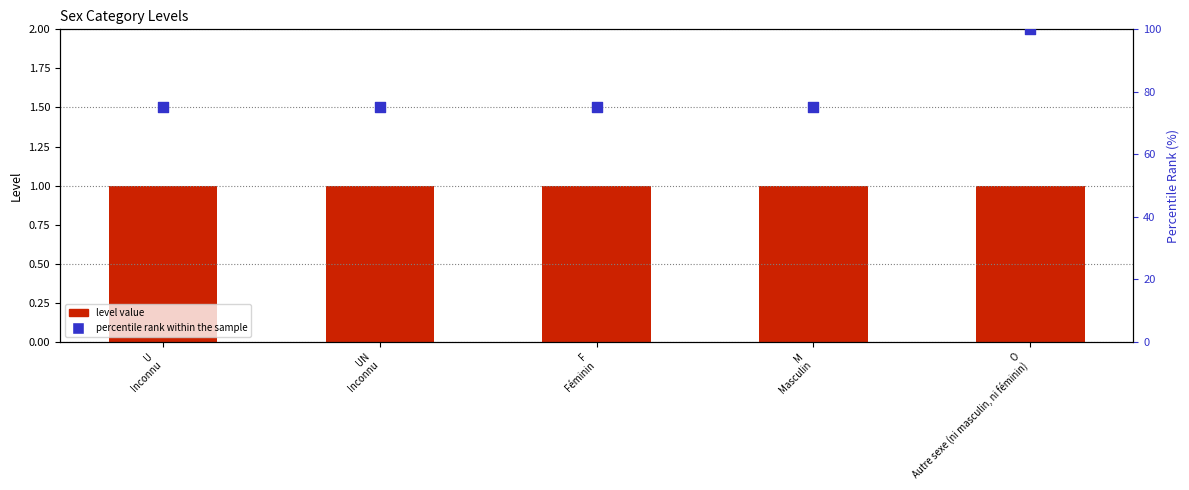

What are all the series names shown in the legend?

level value, percentile rank within the sample